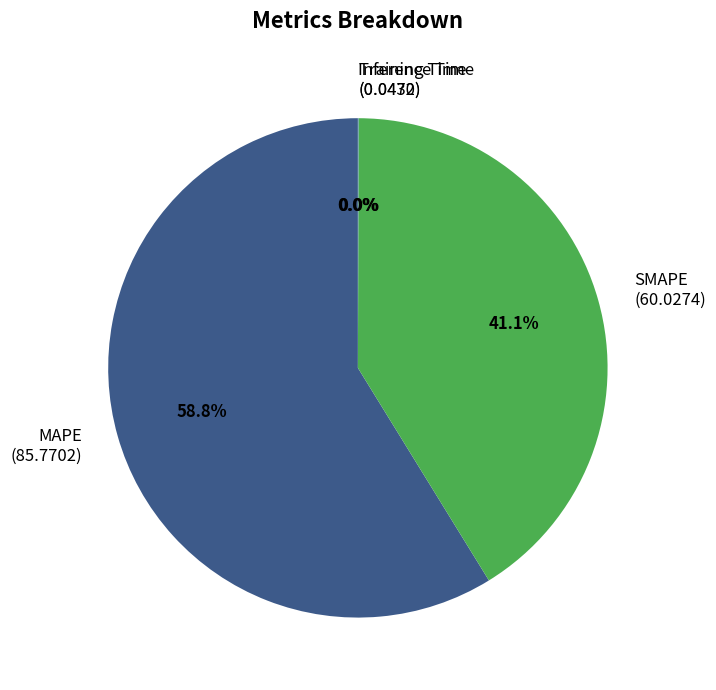

What portion of the pie excludes SMAPE?

58.9%